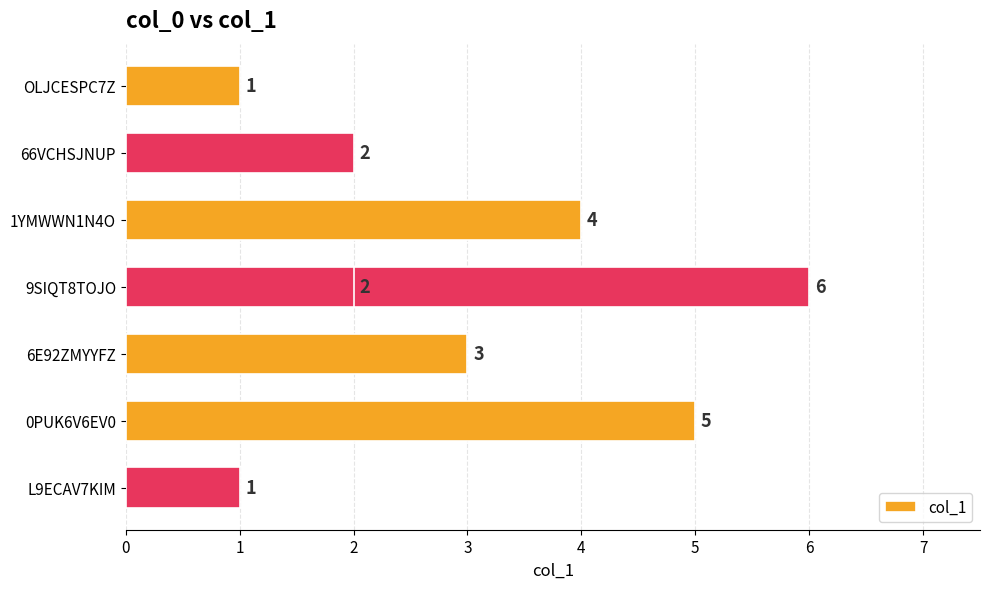

How many bars are there in total?

8